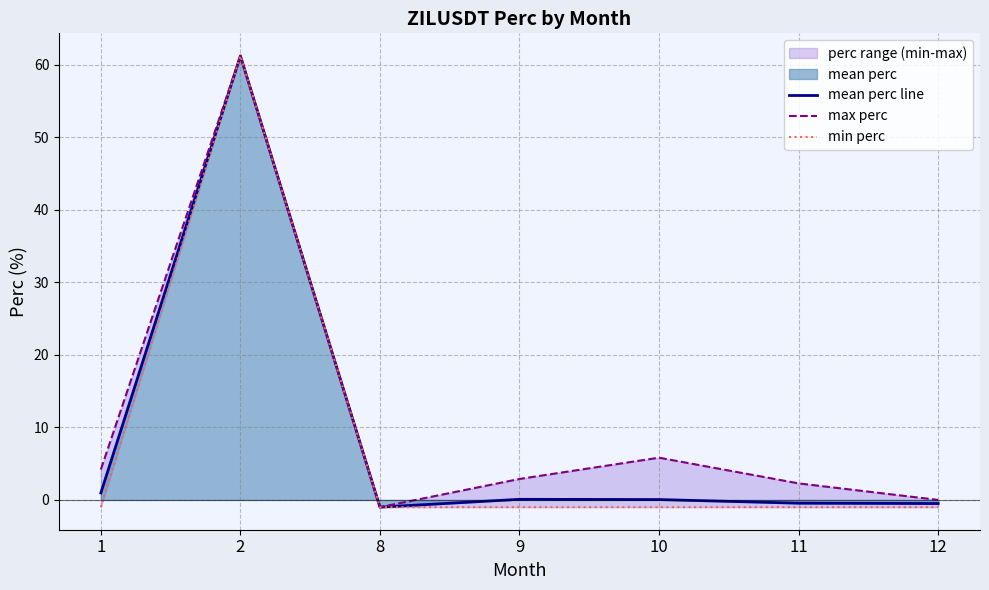

List the labels in order of max perc value, smallest first.

8, 12, 11, 9, 1, 10, 2